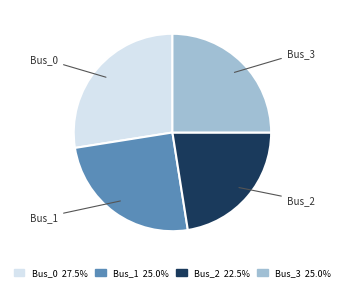

Between Bus_0 and Bus_3, which is larger?

Bus_0